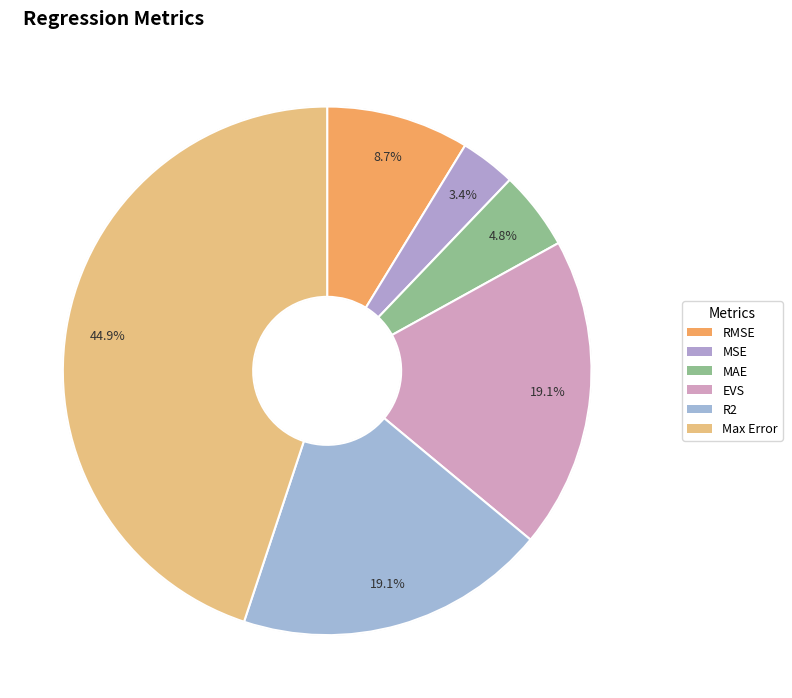

To the nearest percent, what is the difference between the largest and smallest slice percentages?

42%